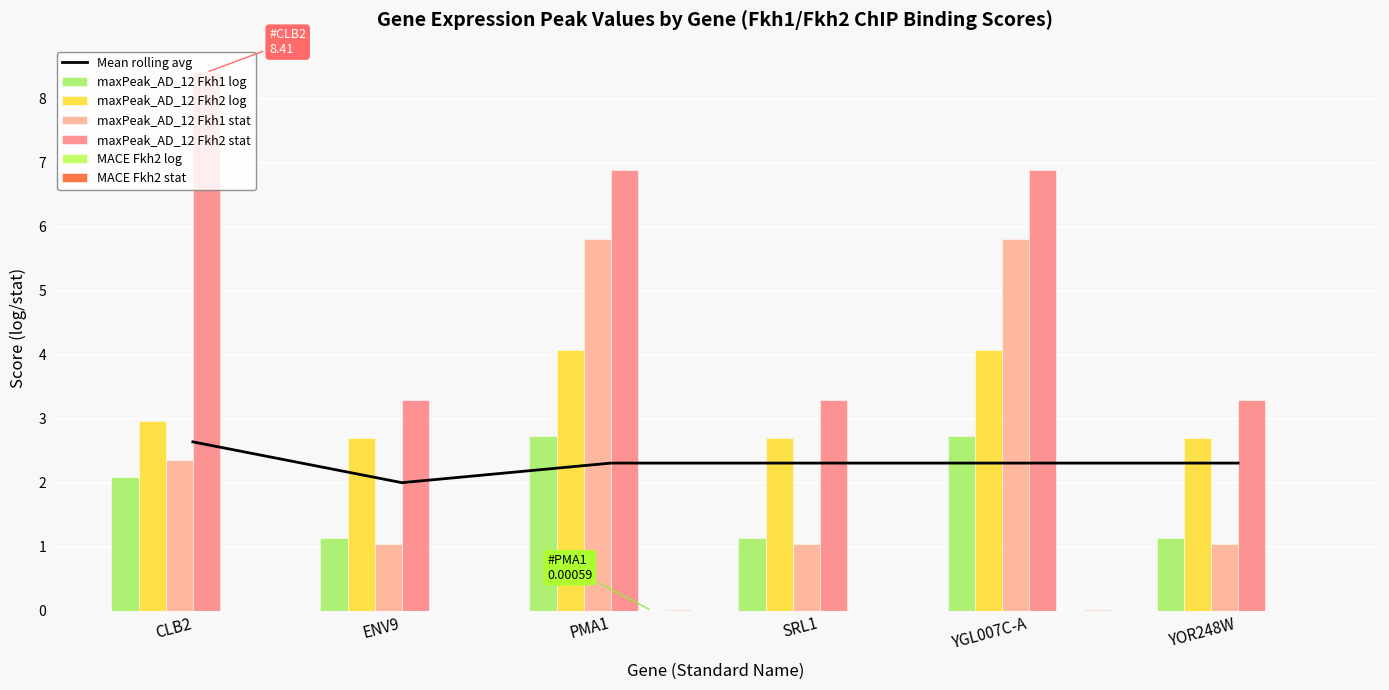

What is the difference between the highest and lowest values at SRL1?

3.3